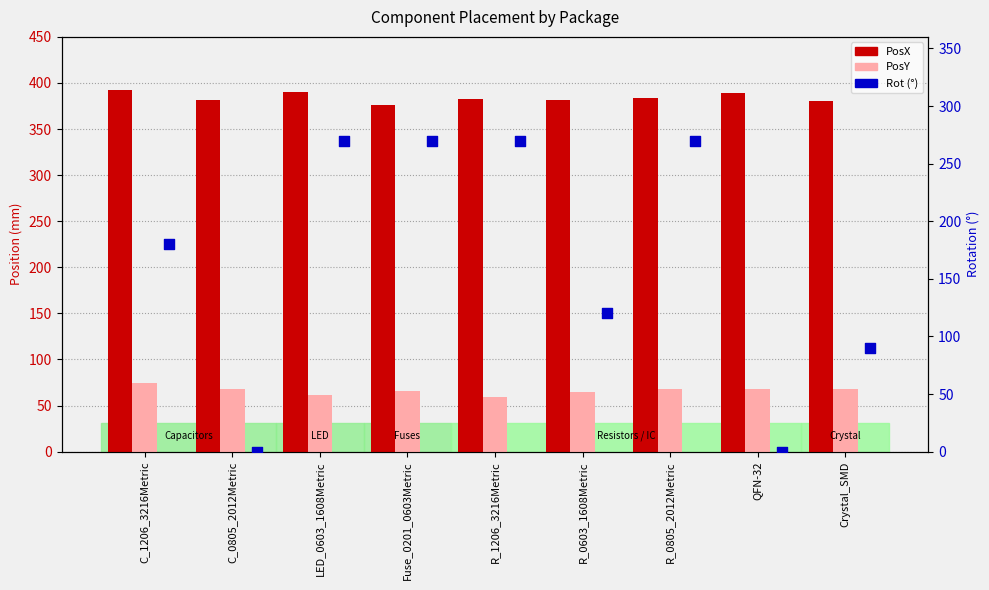

Which series has the largest Y range (max minus min)?

Rot